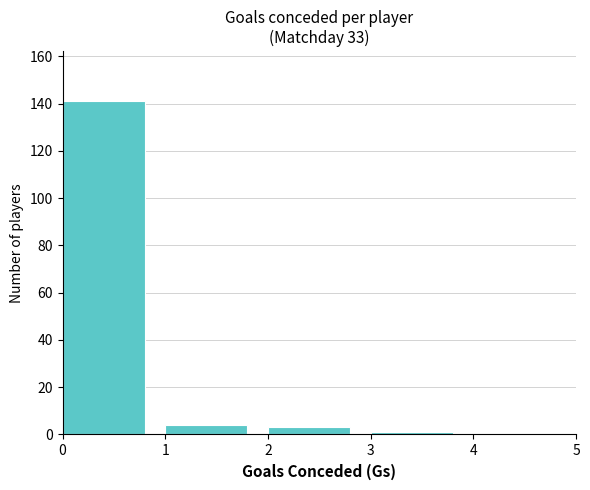

Reading left to right, transcribe this chart: for each bar, give the range it covers on the x-axis and its height. The values are not printed on the chart, so give them approximately, as read against the axis.

0 to 1: 142
1 to 2: 4
2 to 3: 4
3 to 4: under 2
4 to 5: 0